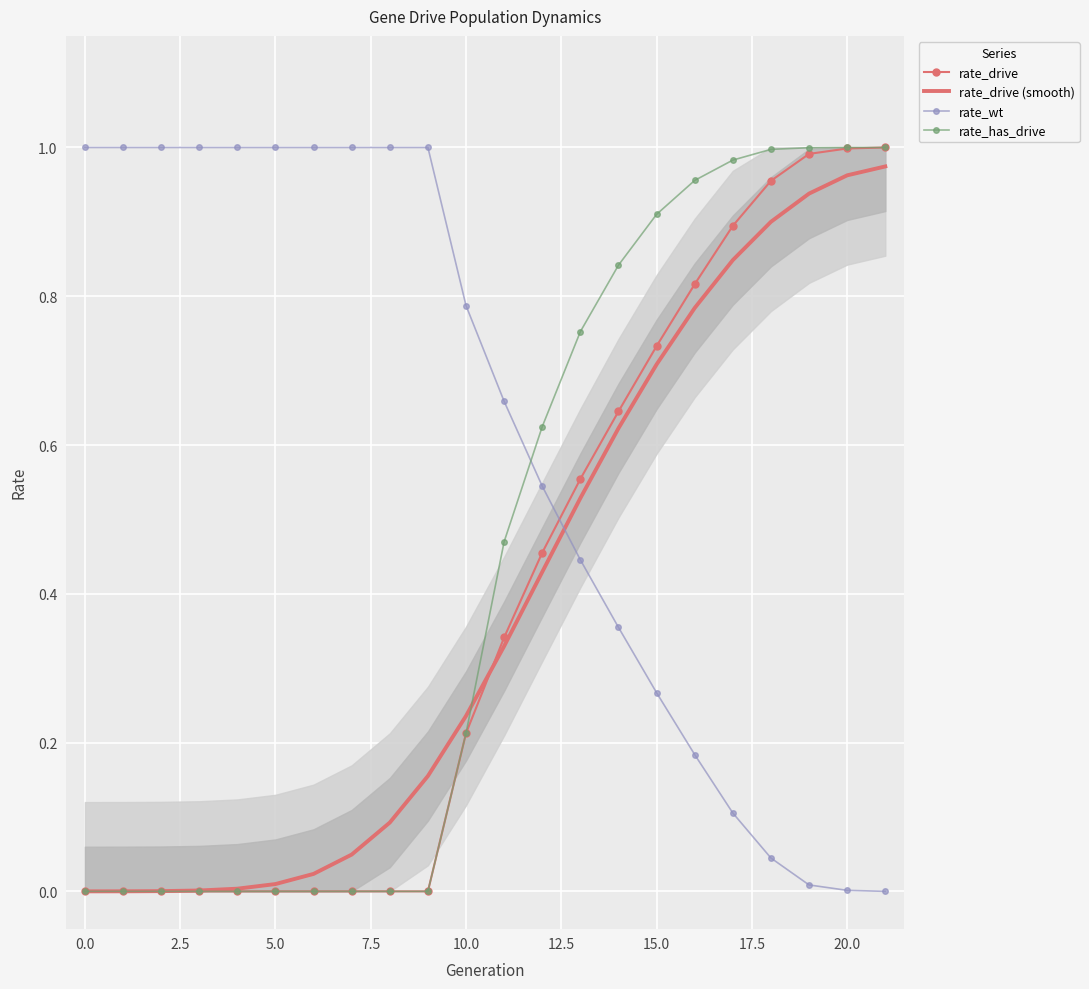

How many categories are shown in the chart?

22